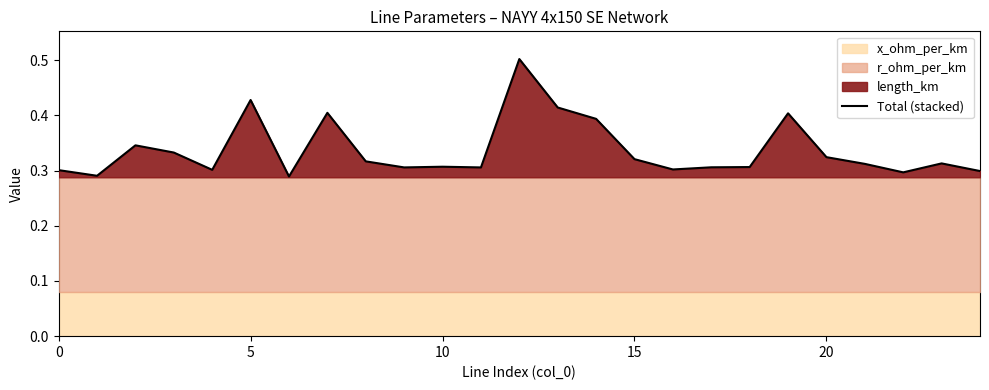

Read the value at 7.

0.4